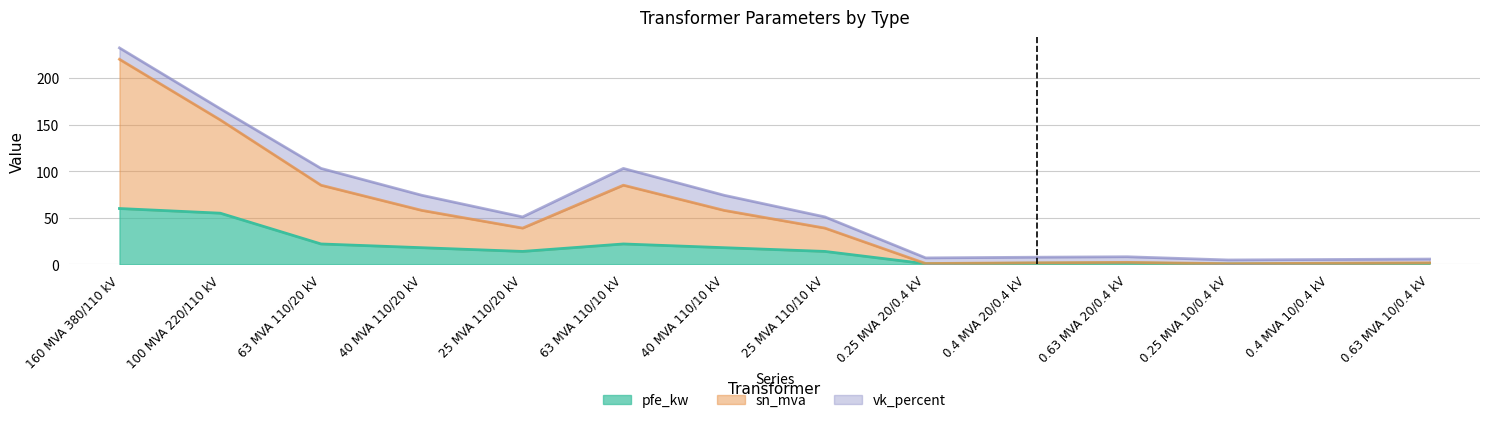

Which series has the largest range (max minus min)?

sn_mva